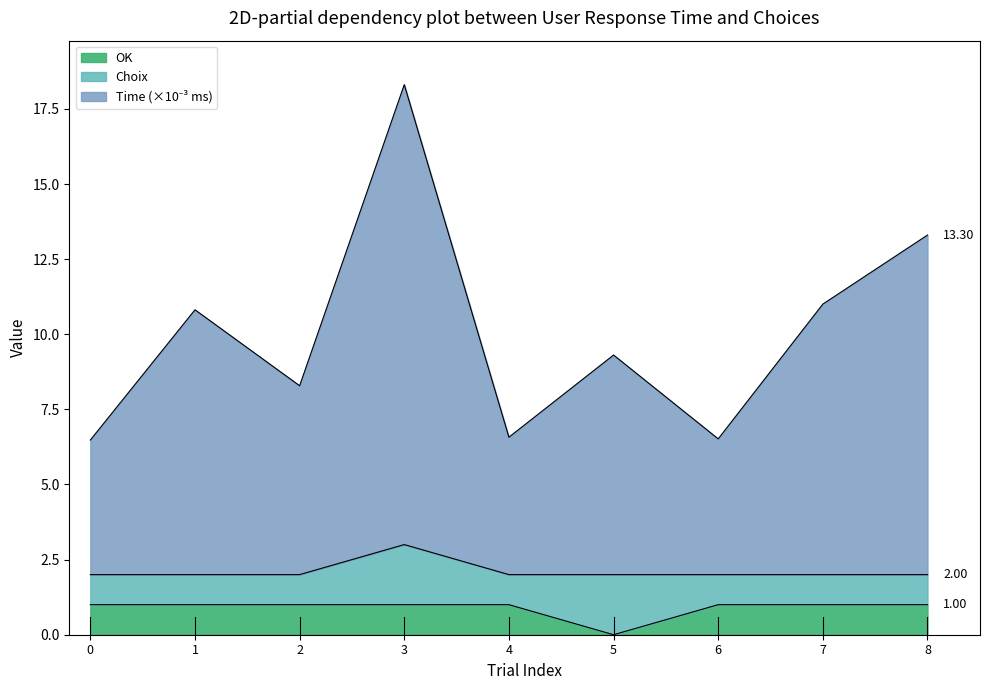

At which label is OK closest to 0?

5